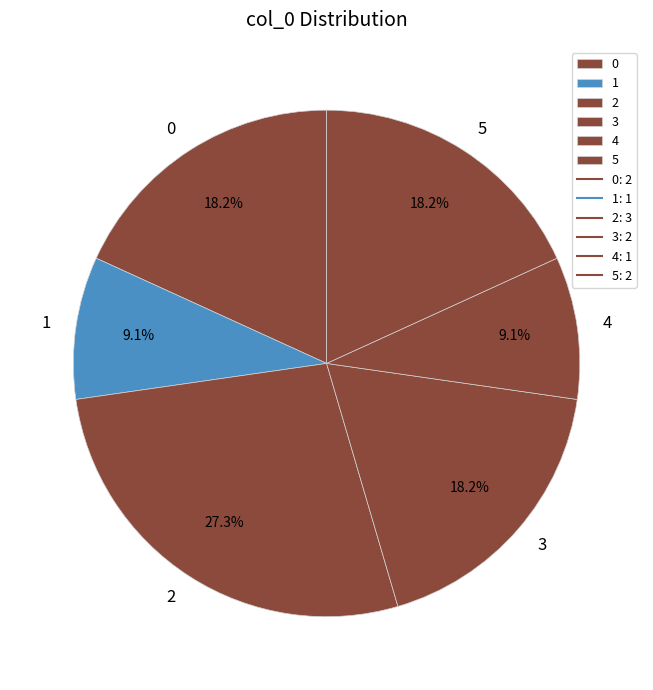

What is the ratio of the value at 2 to the value at 3?

1.5